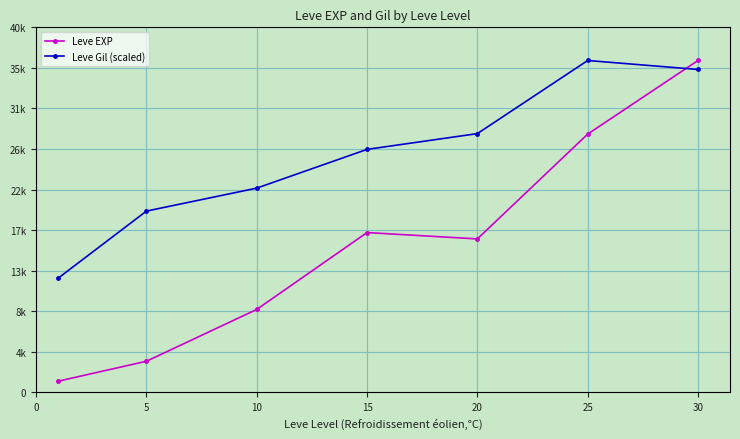

Which category has the highest value across all series?

30